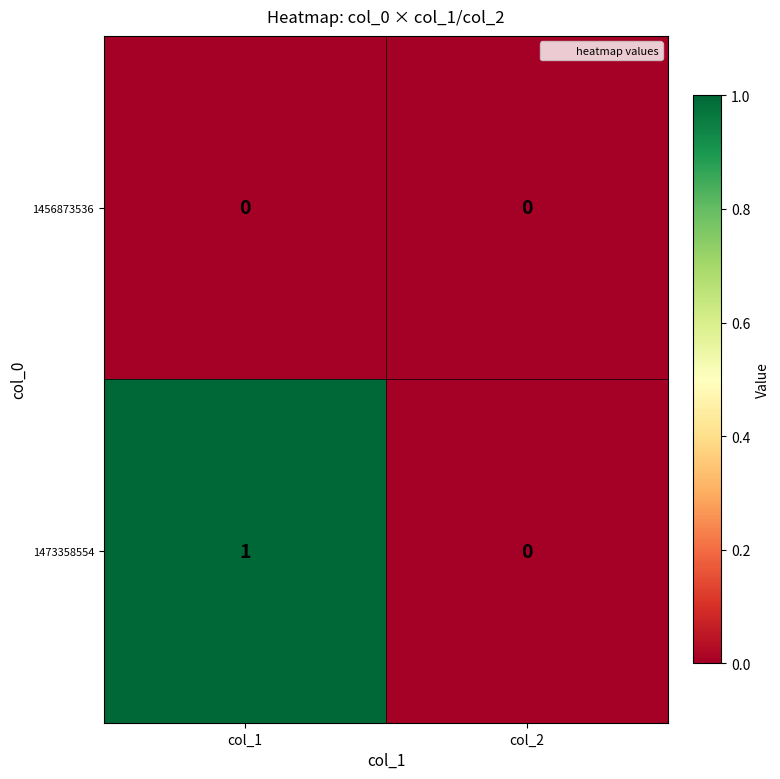

At which label is 1473358554 closest to 0?

col_2